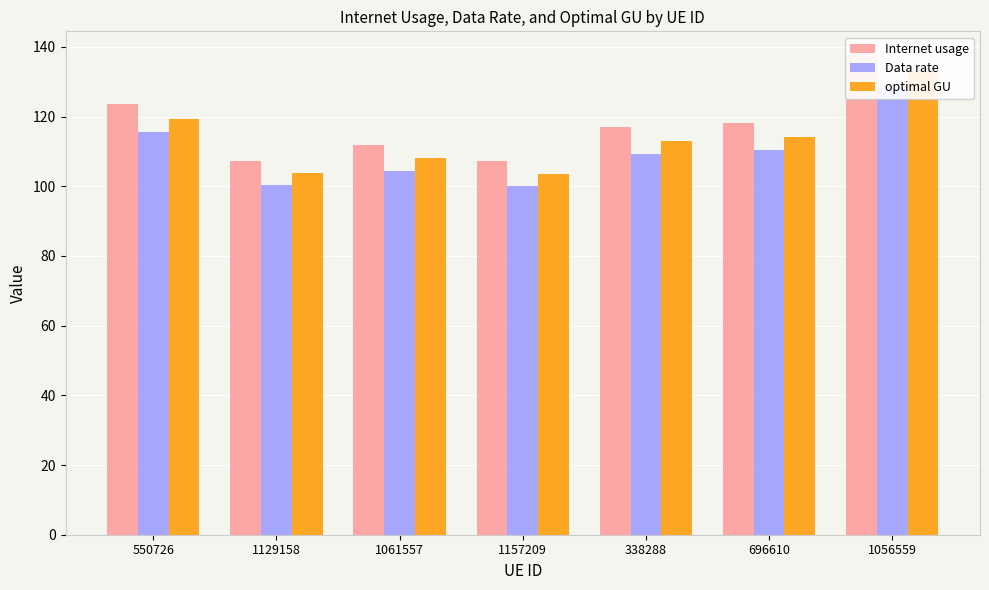

What is the spread (max minus min) of values at 696610?

7.7